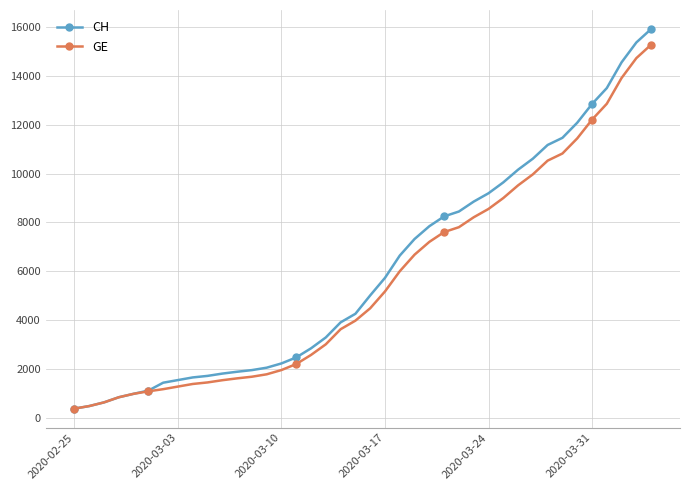

Which series has the largest range (max minus min)?

CH